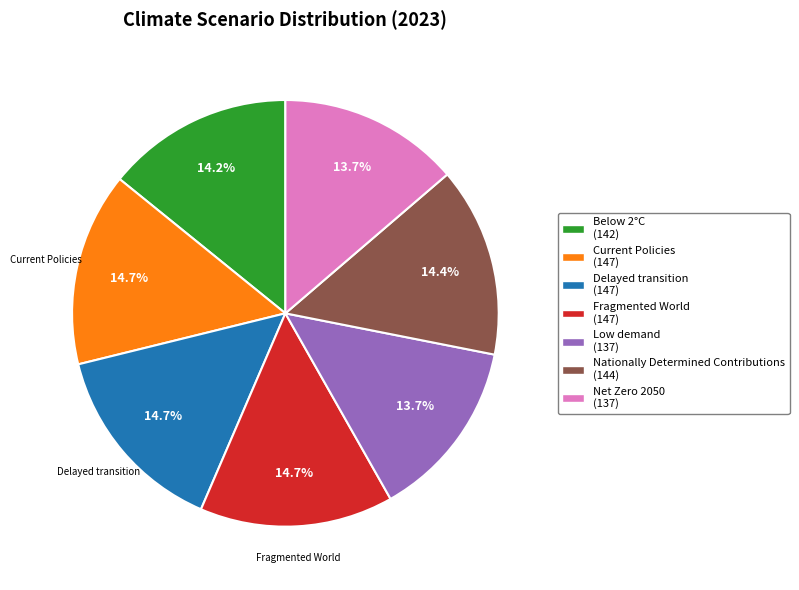

Is there a majority slice in this chart?

No